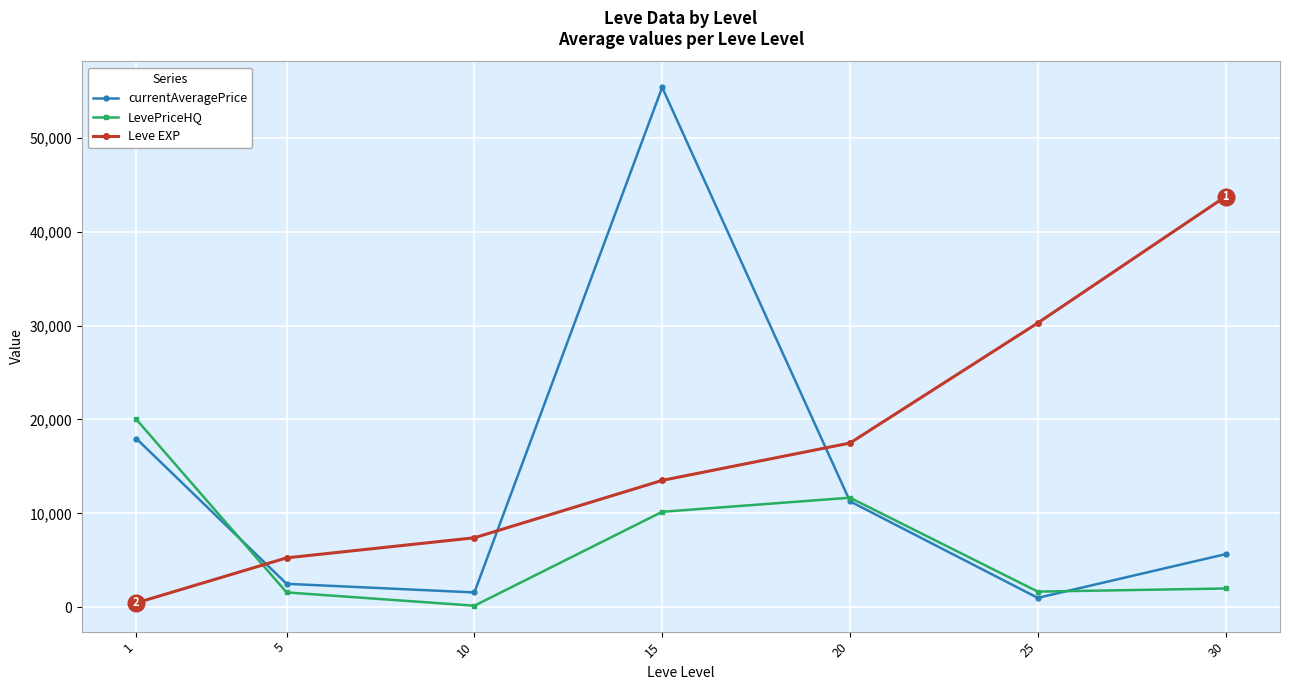

True or false: Leve EXP and LevePriceHQ cross at least once.

True